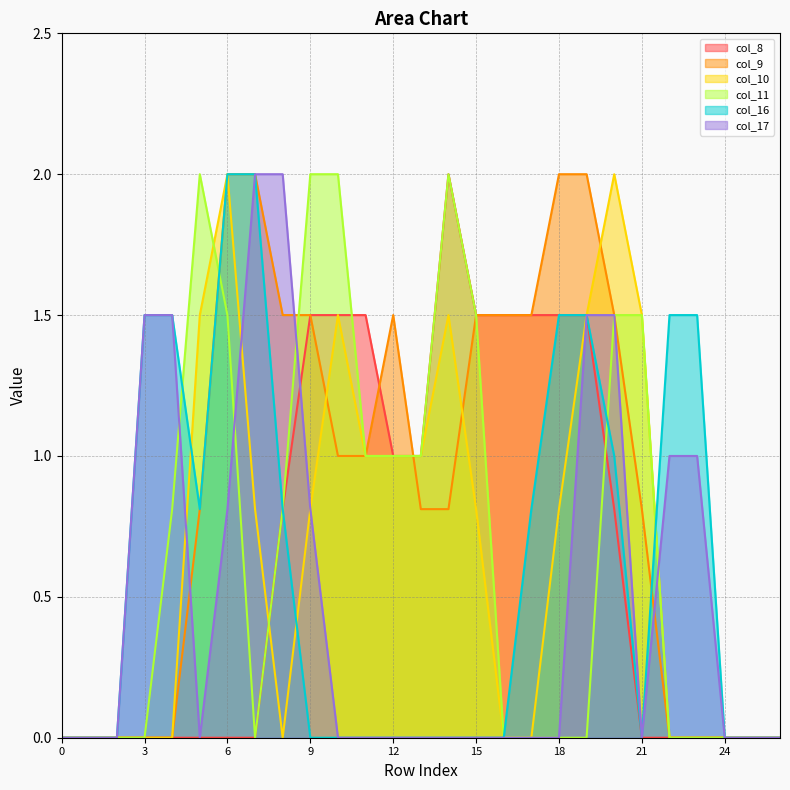

Rank the series by their maximum value, from lowest to highest.

col_8, col_9, col_10, col_11, col_16, col_17